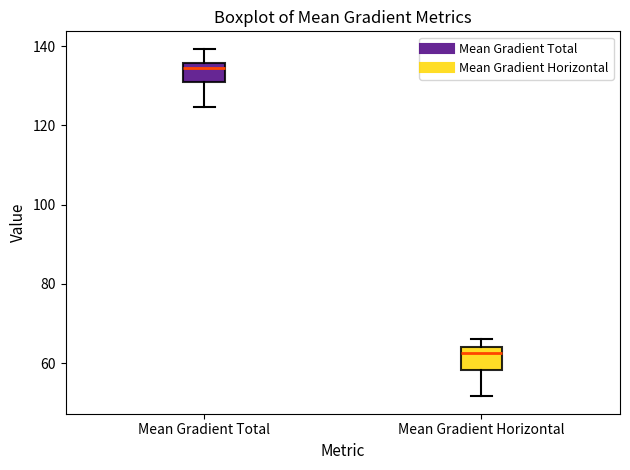

Reading left to right, transcribe this box plot: for each box, give where its median line is, the range the box spans, and where its two whiskers end, as read against the y-axis. The values are not printed on the chart, so give them approximately, as read against the axis.

Mean Gradient Total: median 134, box 130 to 136, whiskers 124 to 140
Mean Gradient Horizontal: median 62, box 58 to 64, whiskers 52 to 66